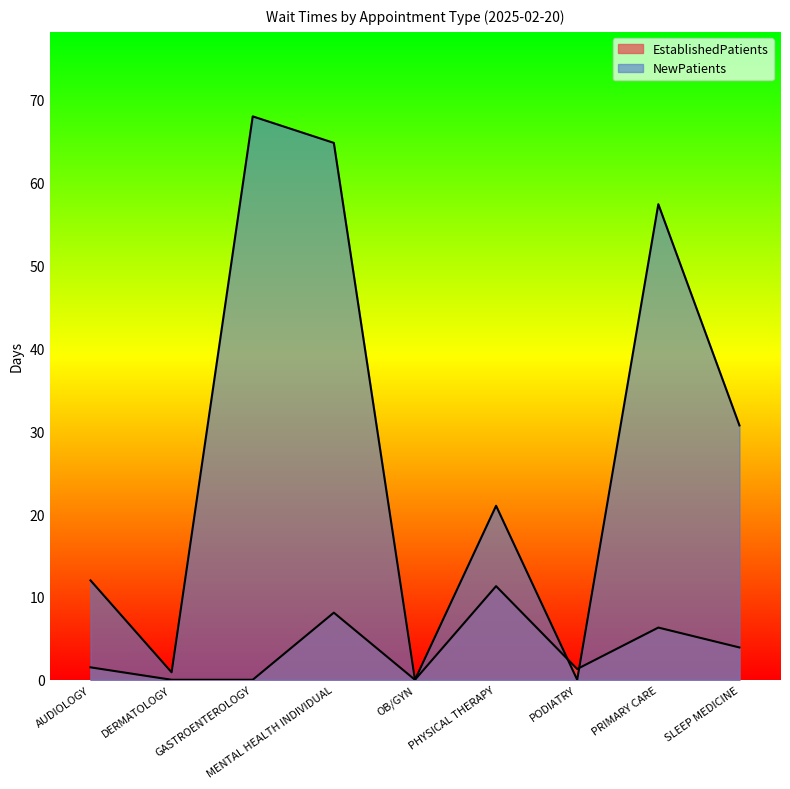

True or false: NewPatients has more than 2 points higher than both neighbors.

True